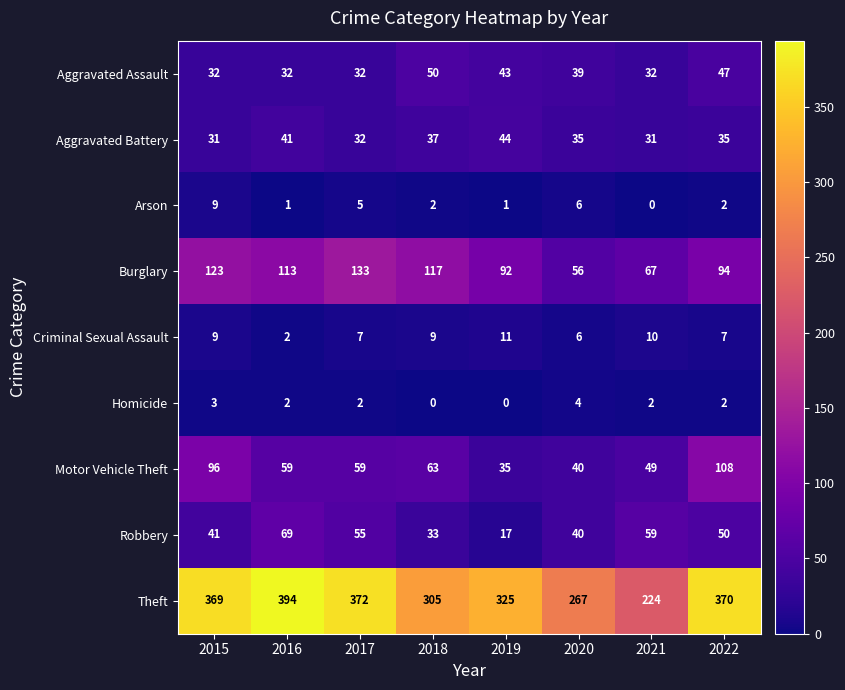

Where does the Arson series first go above 2?

2015